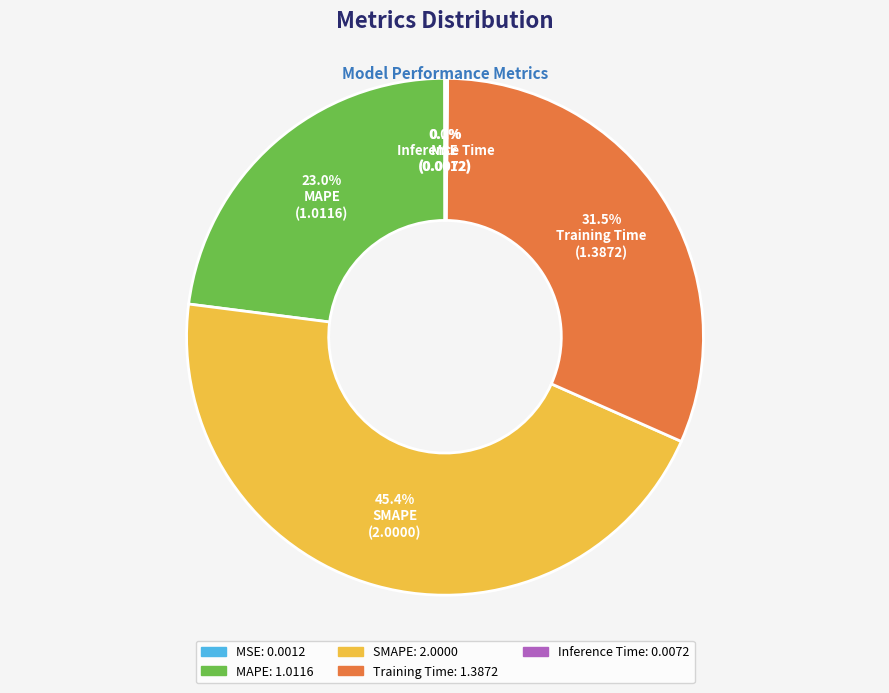

What percentage is NOT represented by MAPE?

77.0%